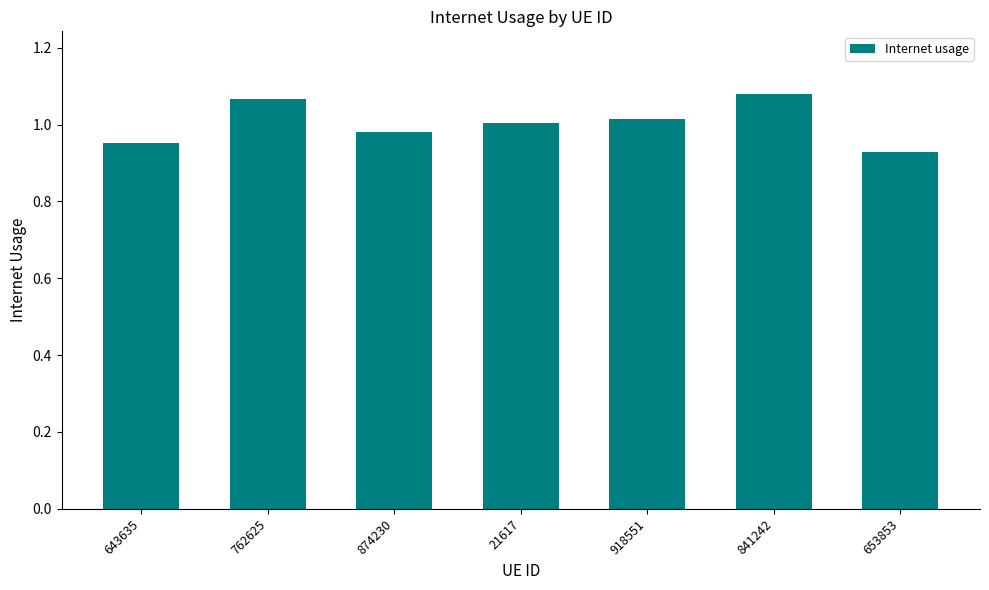

Does the chart contain any negative values?

No